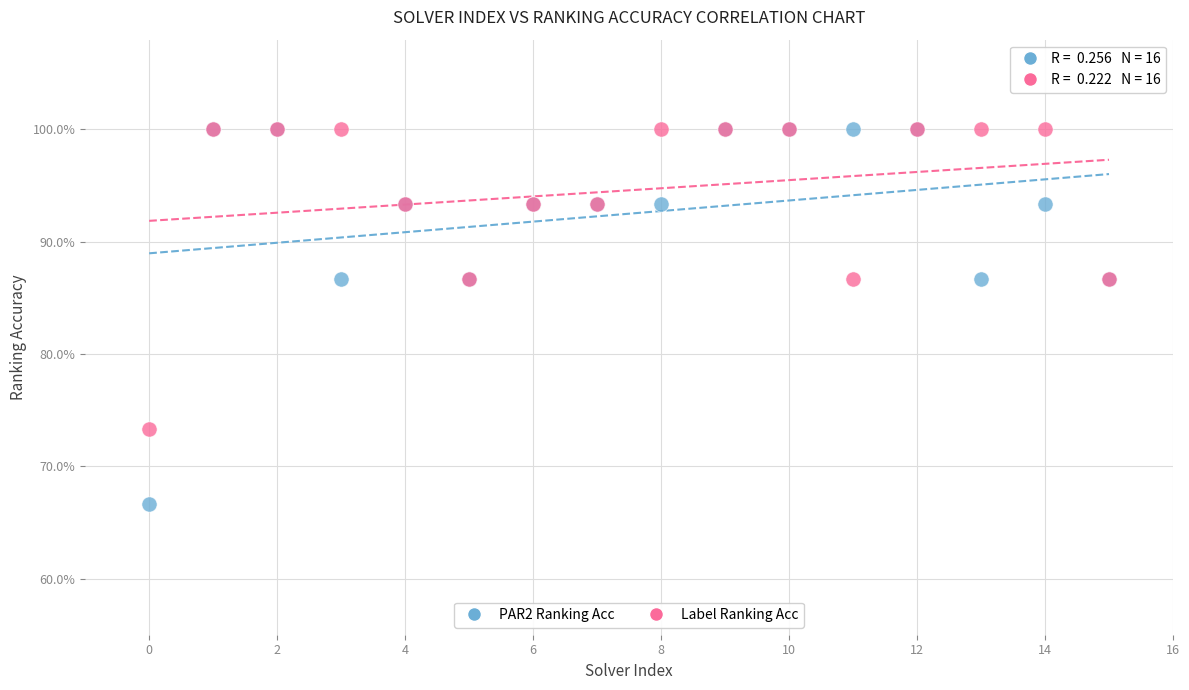

What are all the series names shown in the legend?

PAR2 Ranking Acc, Label Ranking Acc